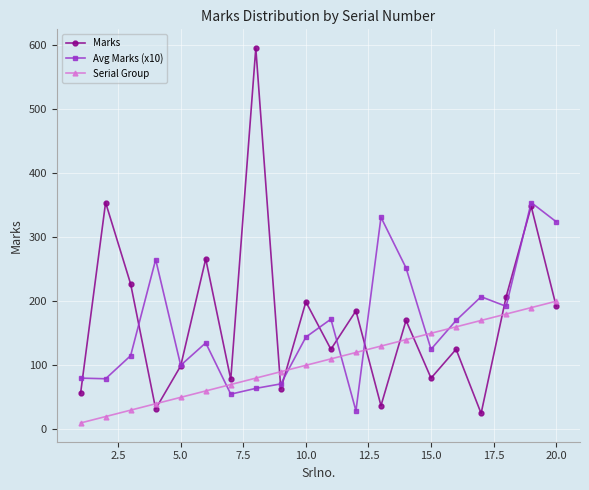

What is the value of the Serial Group point at the 3rd from the left?

30